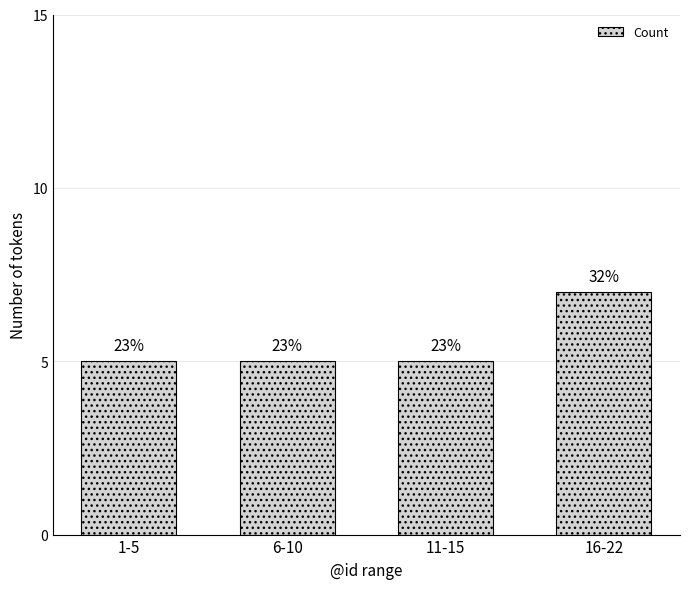

Are the bars horizontal?

No